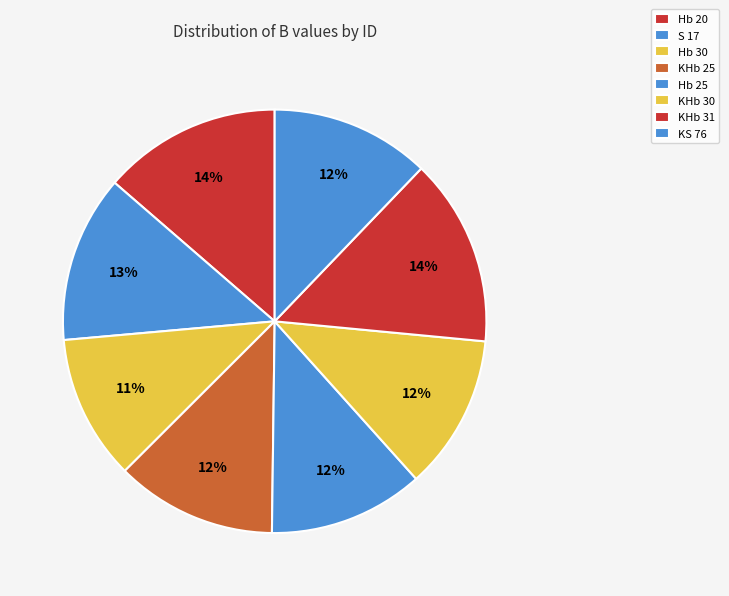

Which slice is the largest?

KHb 31